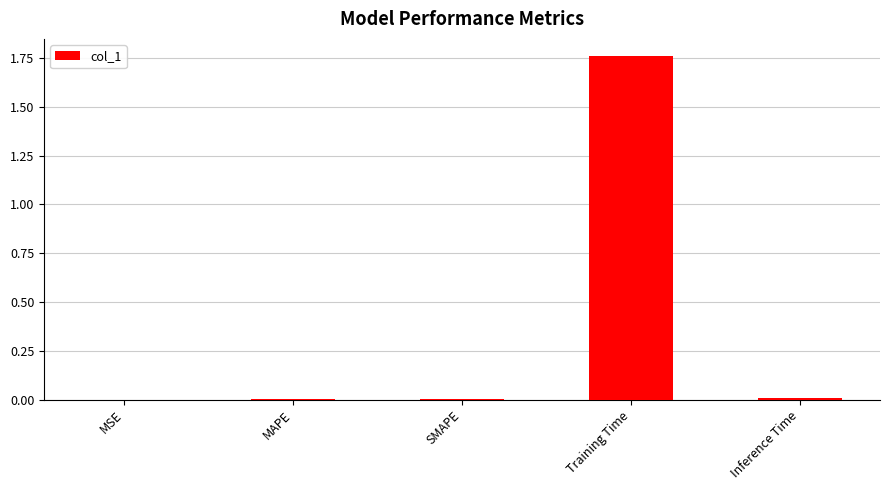

Which label corresponds to the largest value in the chart?

Training Time